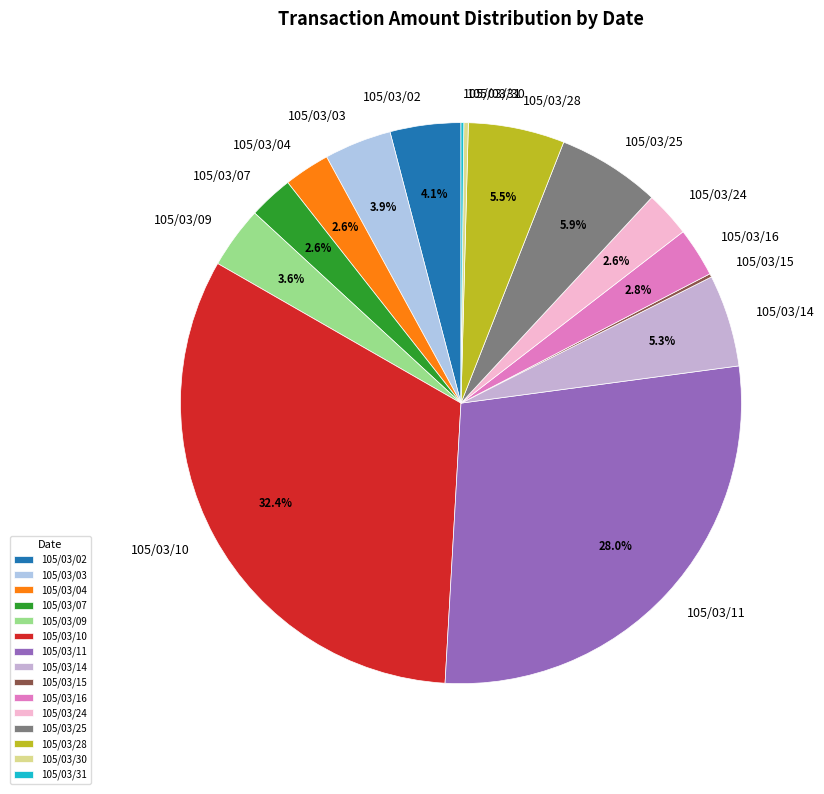

Which category has the biggest portion of the pie?

105/03/10